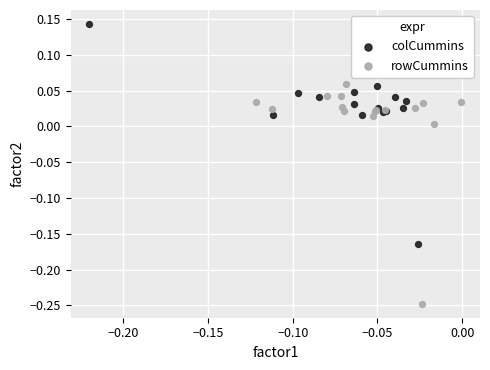

Which series contains the lowest Y value?

rowCummins